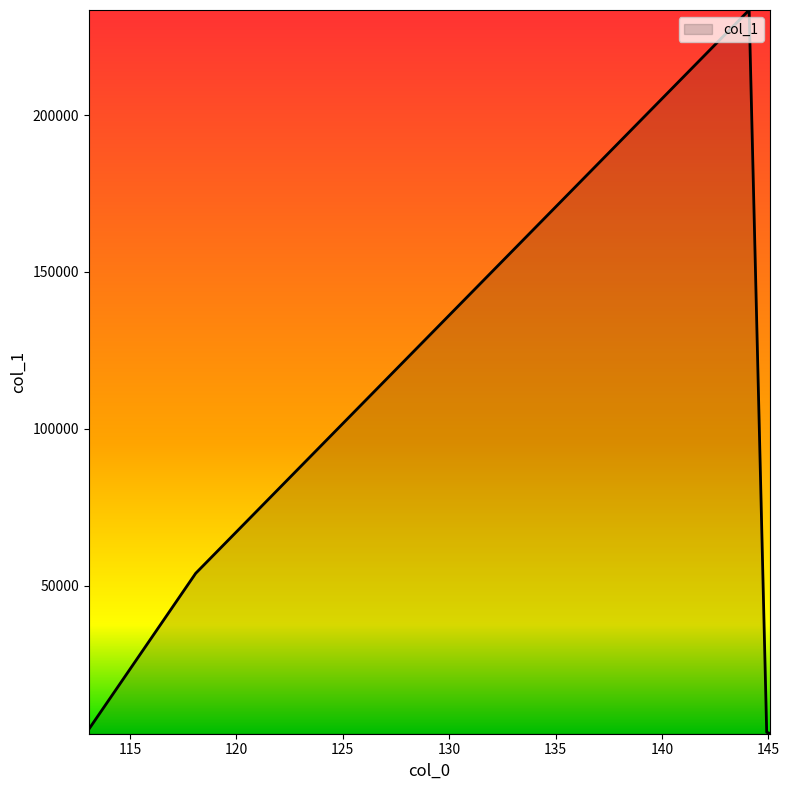

What is the maximum value shown in the chart?

233456.8